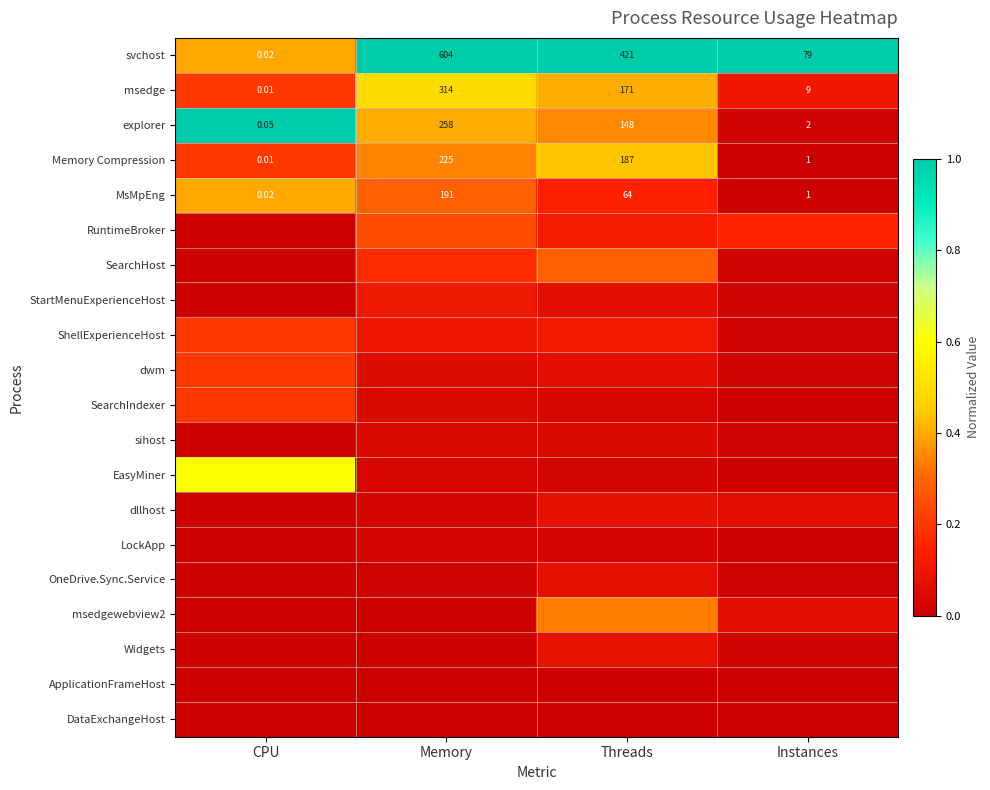

What is the spread (max minus min) of values at Memory?

1.0